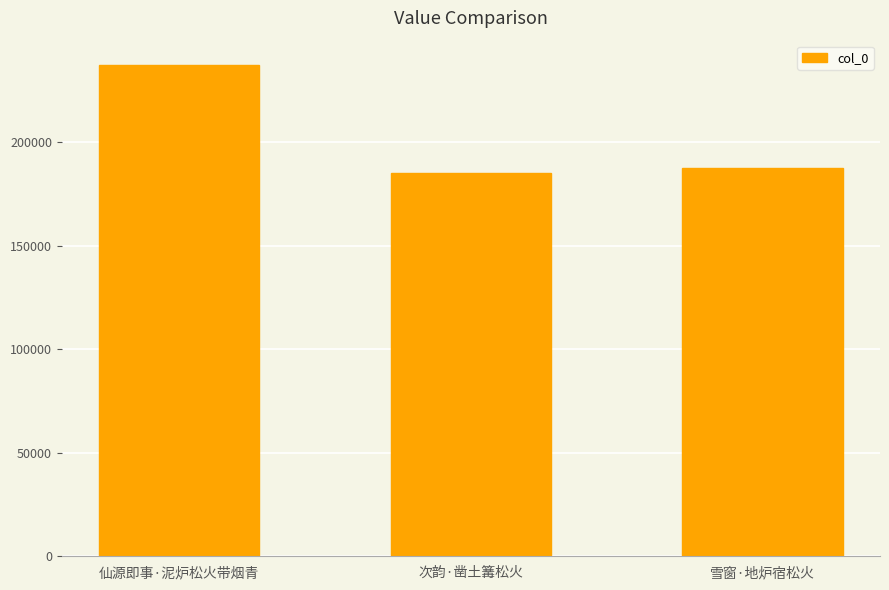

Is it true that the value at 仙源即事·泥炉松火带烟青 is 237043?

True